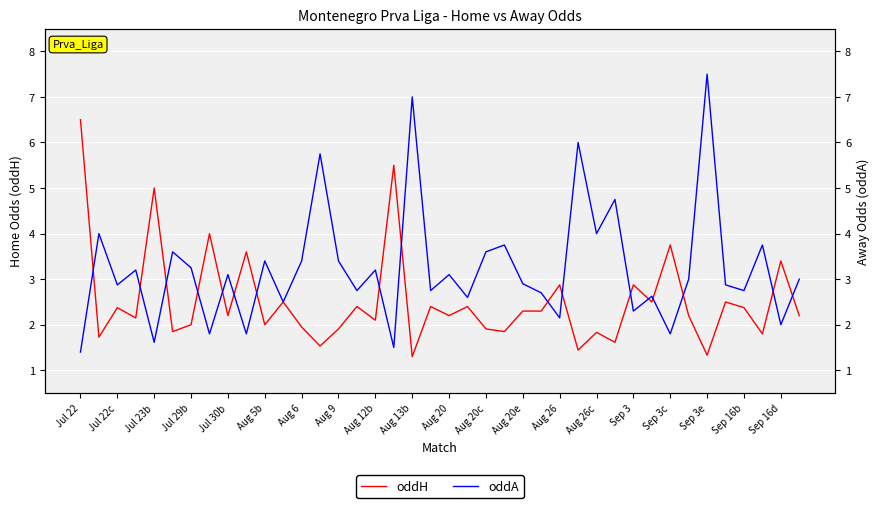

What position from the right is 37?

3